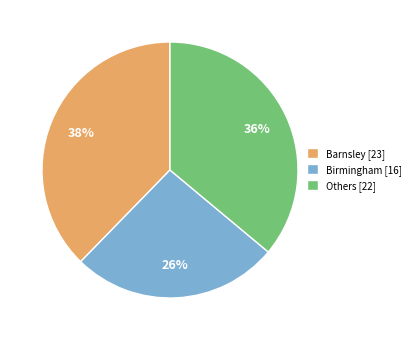

Is it true that Barnsley [23] is 23% of the pie?

False